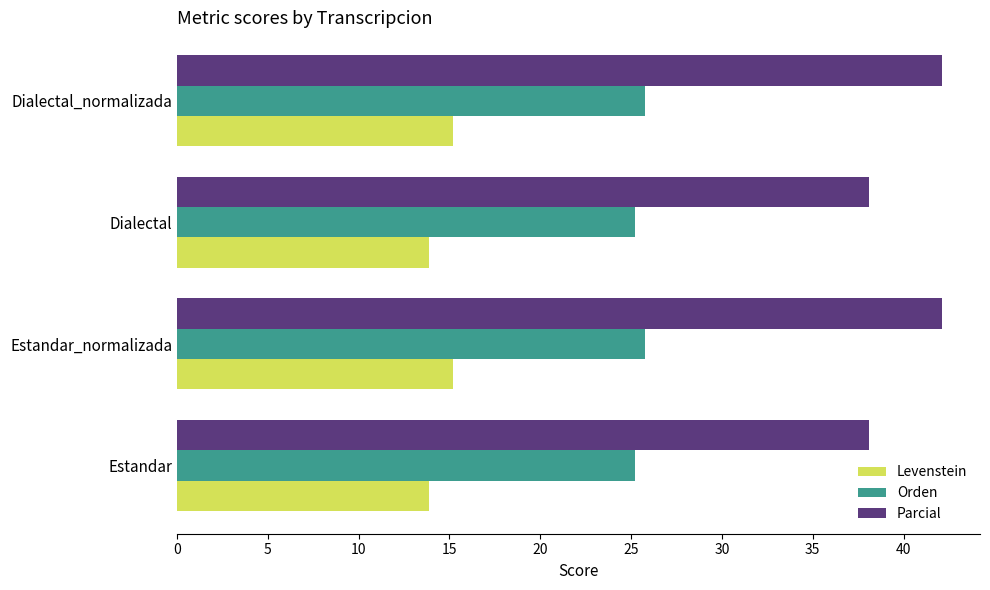

Is it true that Orden equals 25.7 at Estandar_normalizada?

True